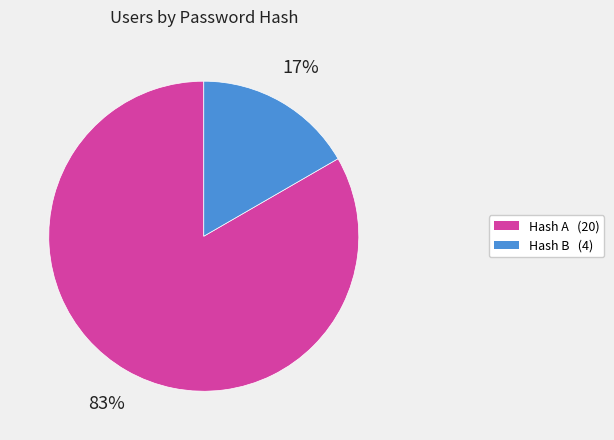

Is there any slice that represents more than half of the pie?

Yes